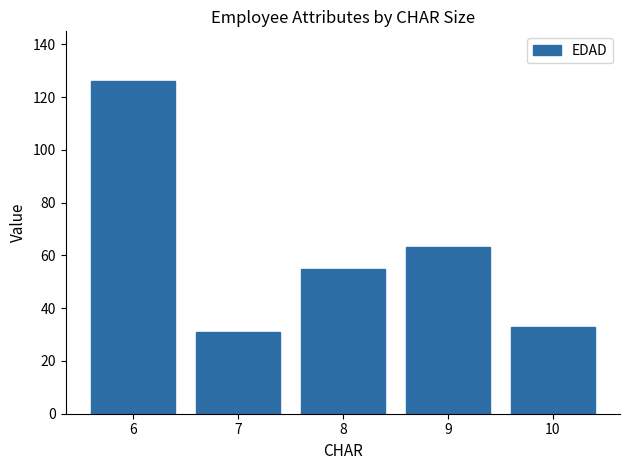

Reading left to right, list all the values displayed in this chart.

6=126	7=31	8=55	9=63	10=33